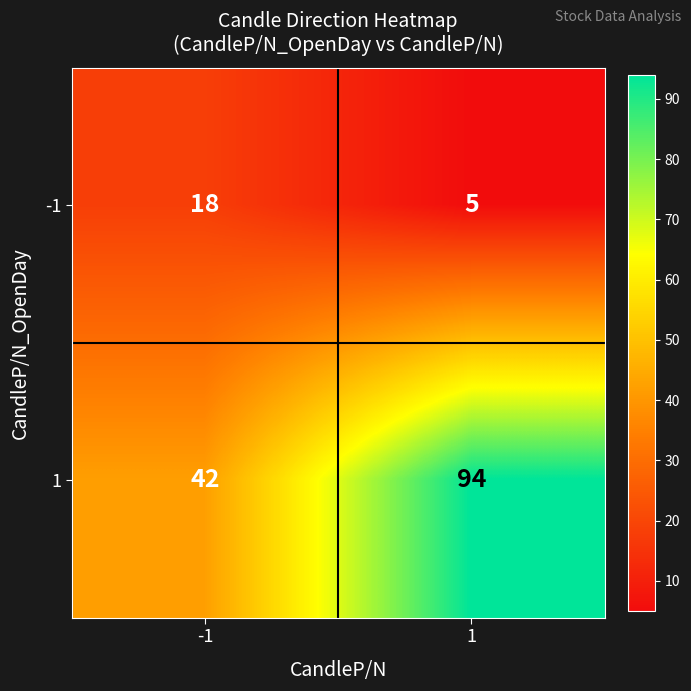

How many values in the 1 series are below 94?

1